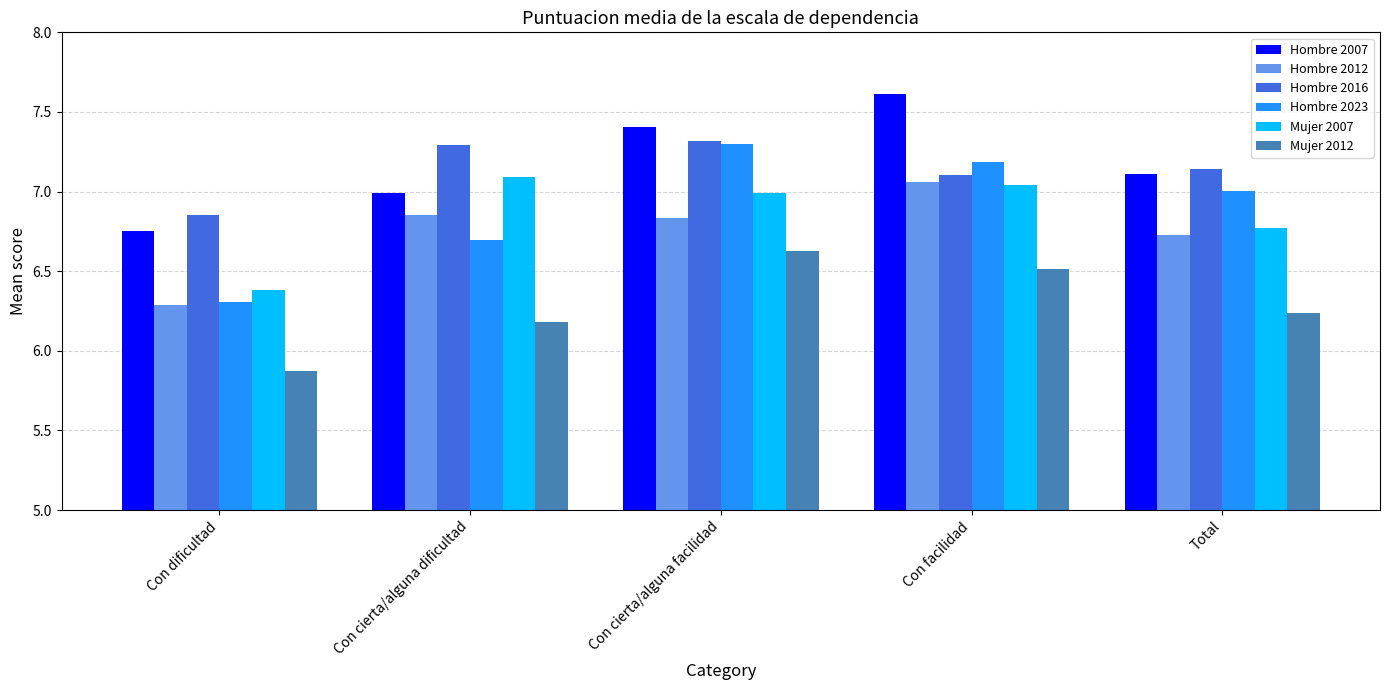

Which series has the largest range (max minus min)?

Hombre 2023